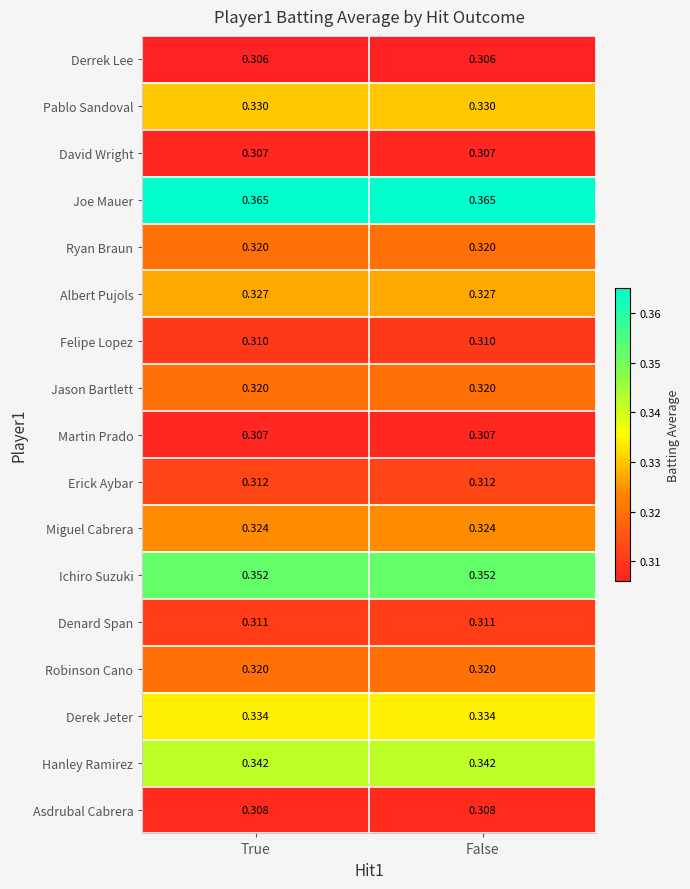

Is the value of Felipe Lopez at True greater than the value of Albert Pujols at True?

No